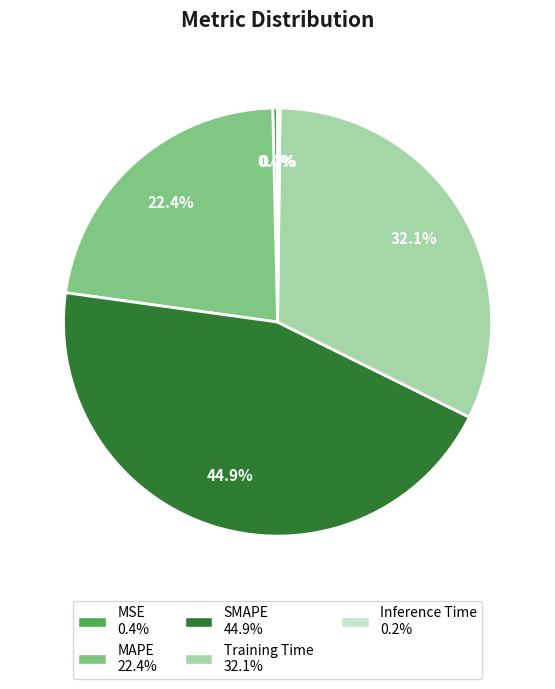

To the nearest percent, what is the combined percentage of SMAPE and MSE?

45%